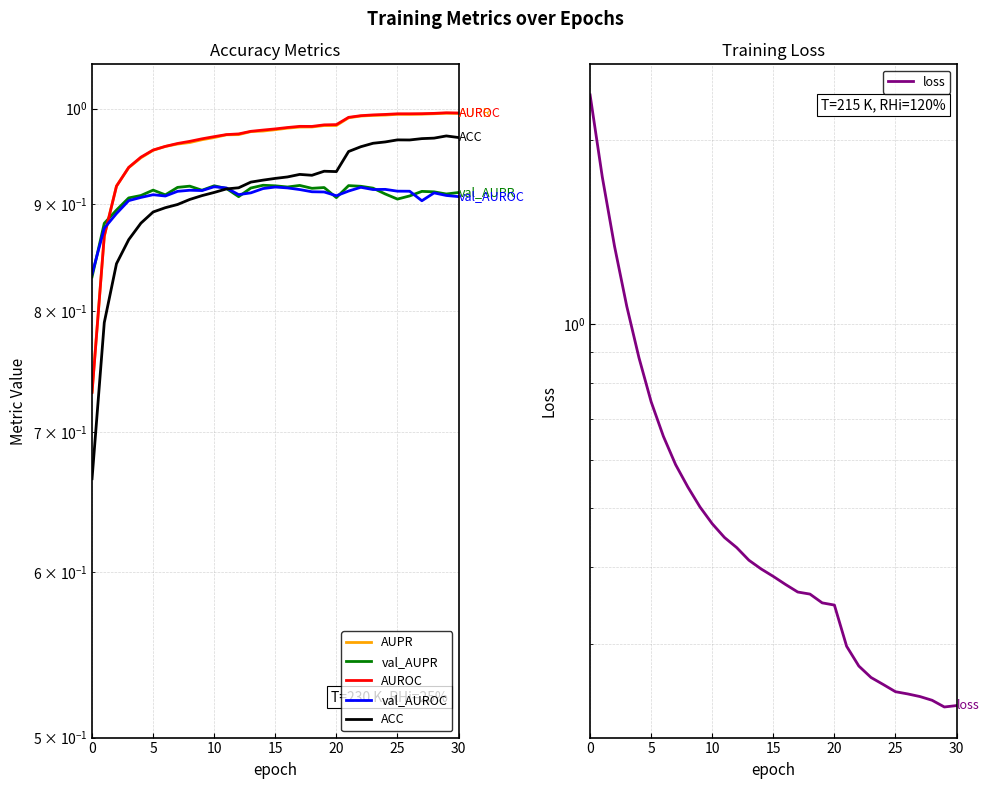

True or false: ACC and AUROC cross at least once.

False